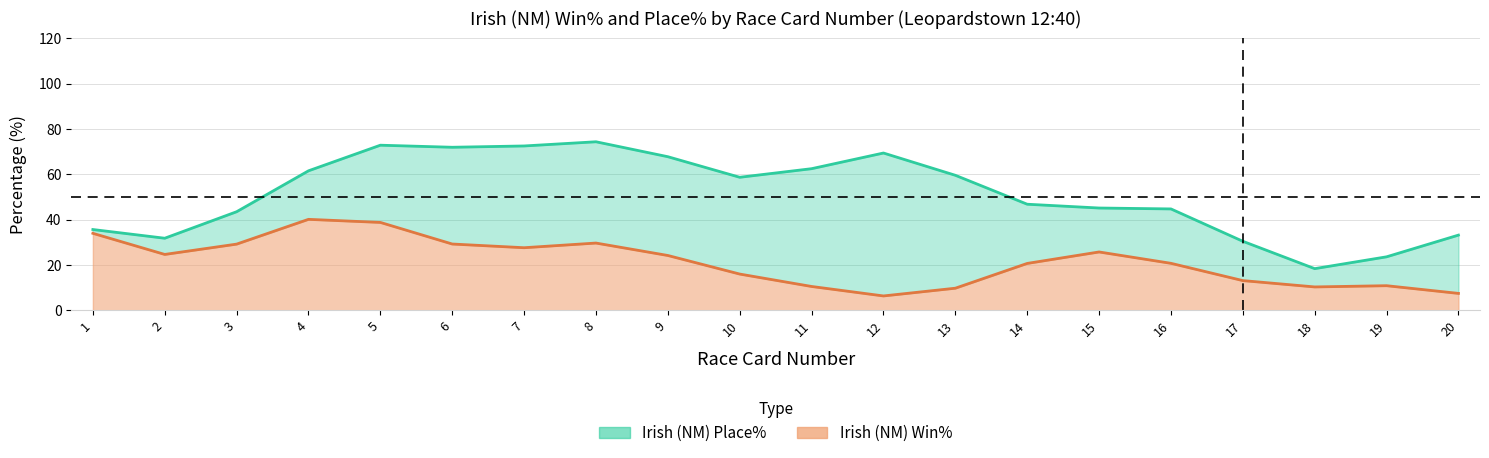

Between 2 and 6, which series saw the biggest shift?

Irish (NM) Place%